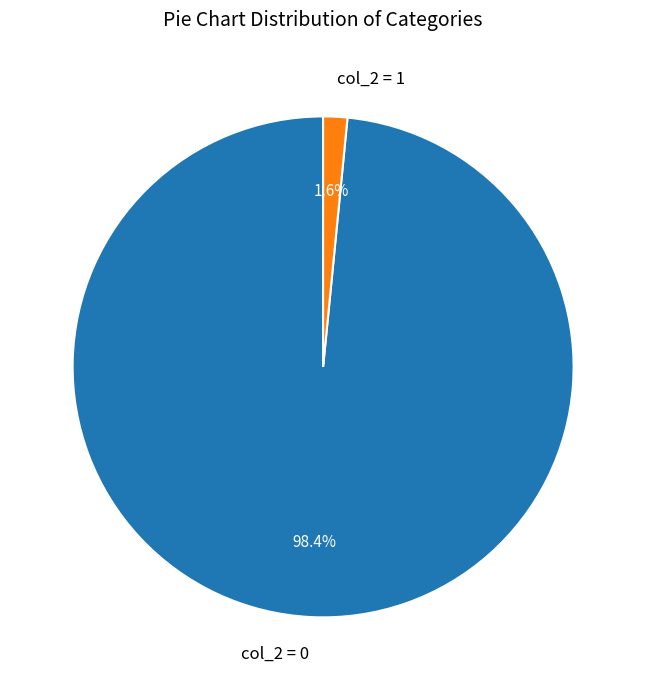

Between col_2 = 0 and col_2 = 1, which is larger?

col_2 = 0